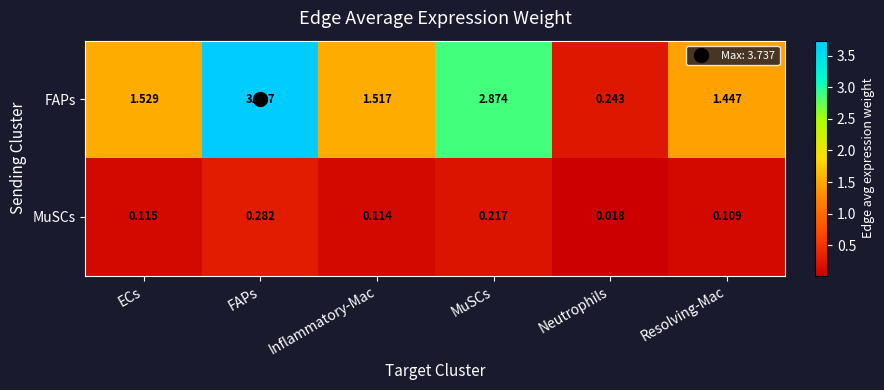

At which label does FAPs first exceed 1?

ECs